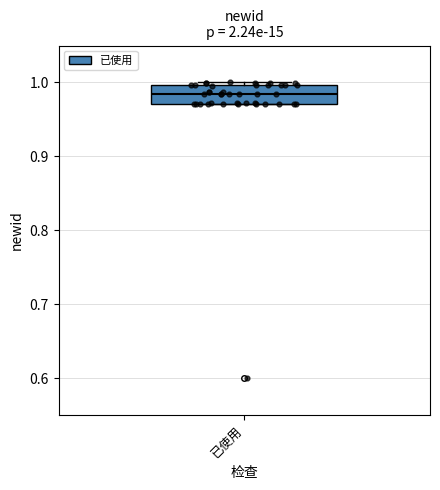

Transcribe this box plot: give where the median line is, the range the box spans, and where the two whiskers end, as read against the y-axis. The values are not printed on the chart, so give them approximately, as read against the axis.

median 0.98, box 0.97 to 1.00, whiskers 0.97 to 1.00 (just above the box's upper edge)